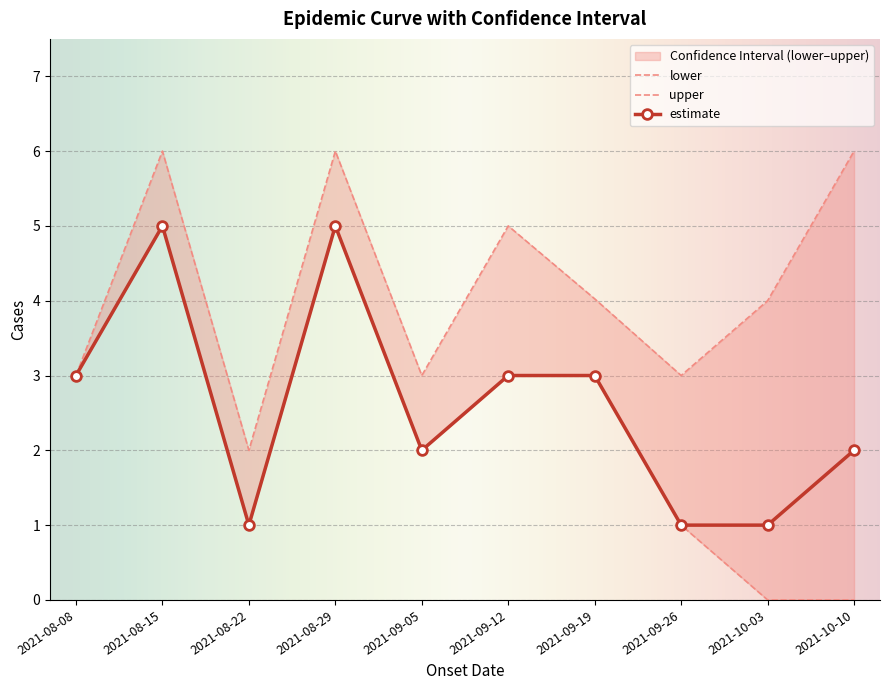

Reading left to right, transcribe all the data shown in this chart.

upper: 3.0	6.0	2.0	6.0	3.0	5.0	4.0	3.0	4.0	6.0
lower: 3.0	5.0	1.0	5.0	2.0	3.0	3.0	1.0	0.0	0.0
estimate: 3.0	5.0	1.0	5.0	2.0	3.0	3.0	1.0	1.0	2.0